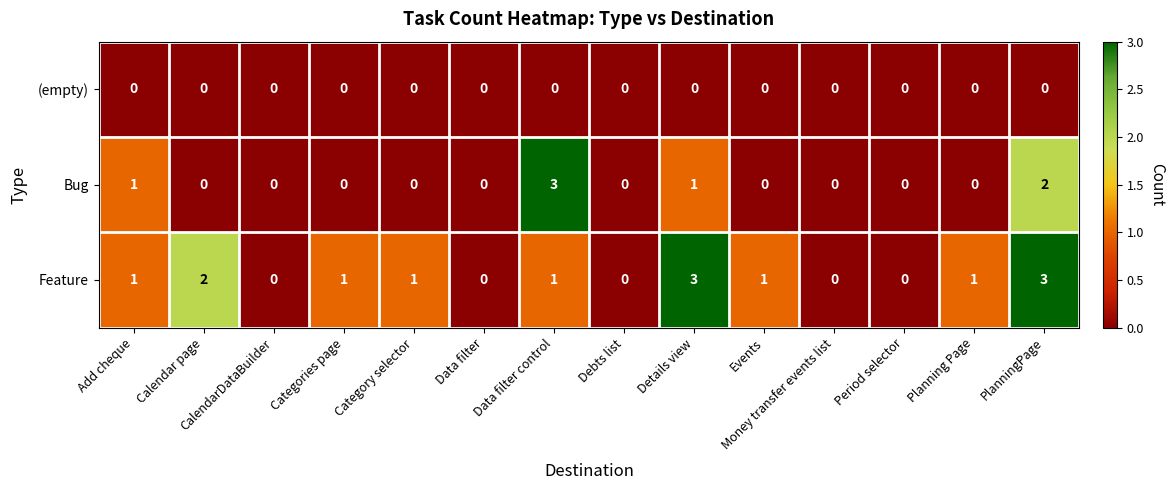

Rank the series by their average value, from highest to lowest.

Feature, Bug, (empty)